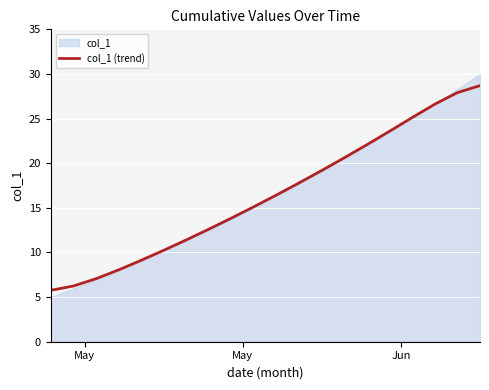

What is the minimum value for col_1 (trend)?

5.8